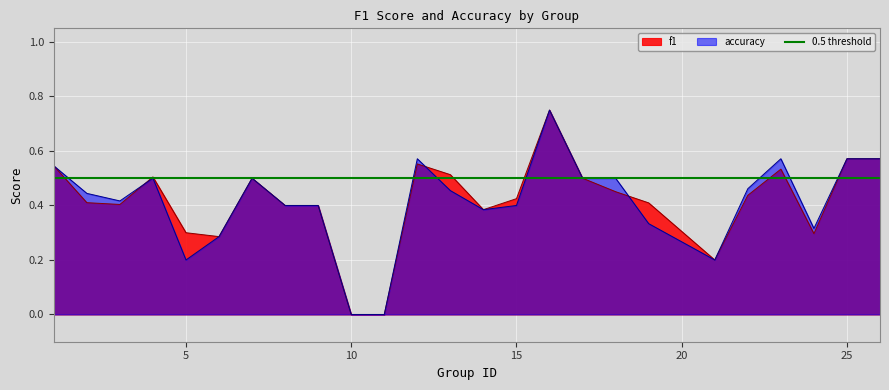

Which series ends up on top after the final intersection of accuracy and f1?

f1